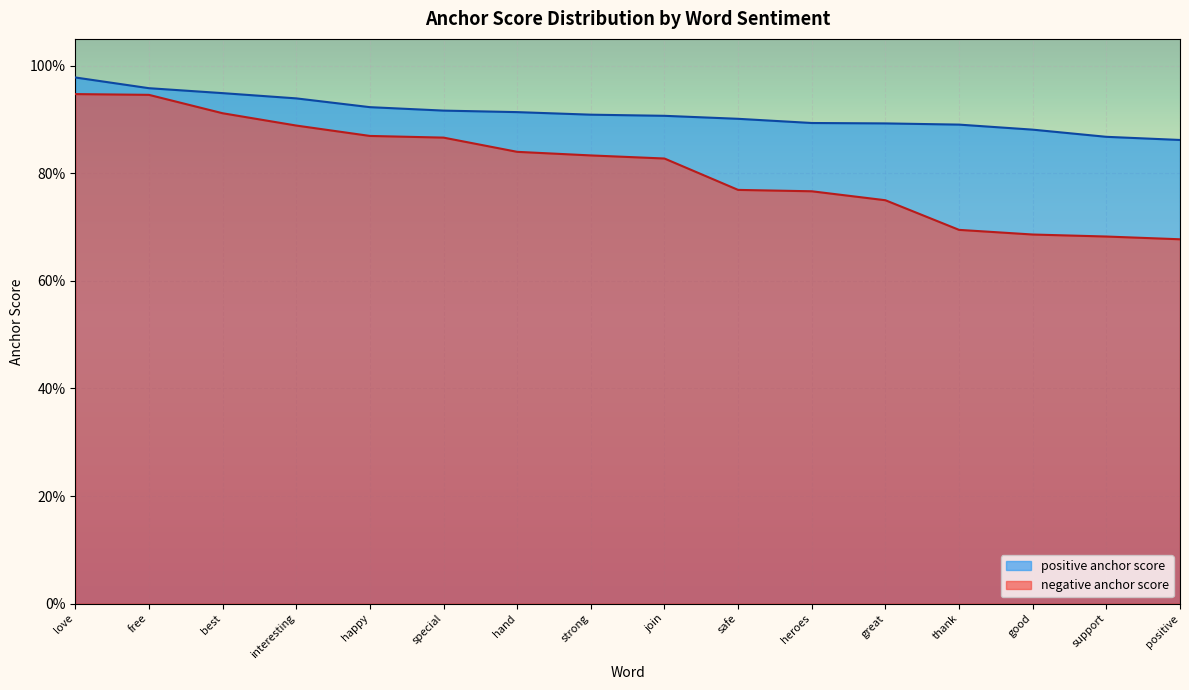

List the series in order of their overall mean, highest first.

positive anchor score, negative anchor score